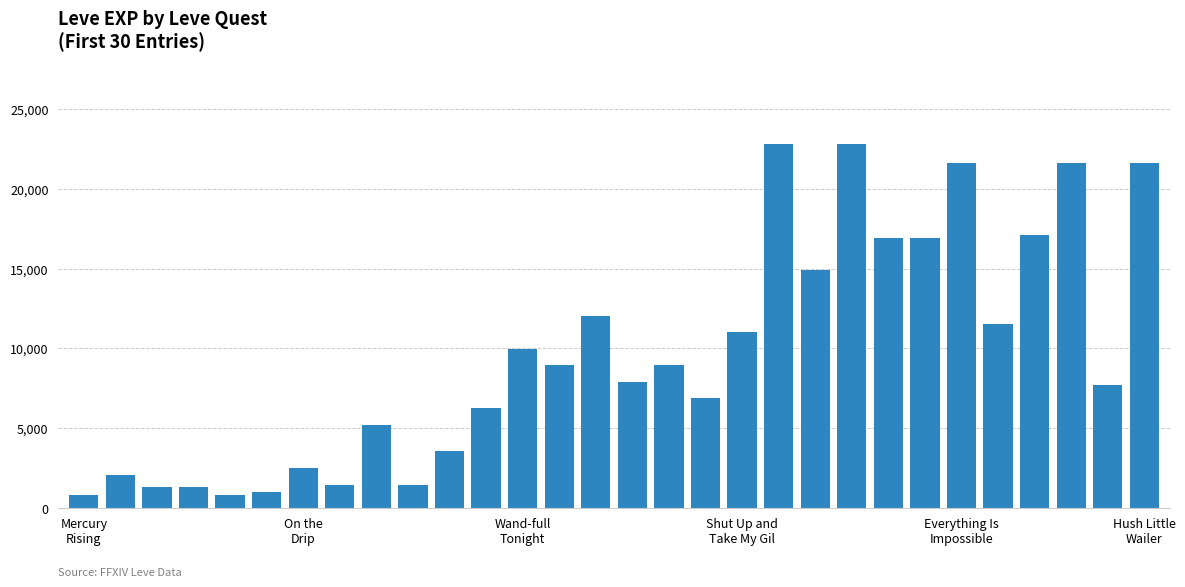

What is the value of the 27th bar from the left?

17120